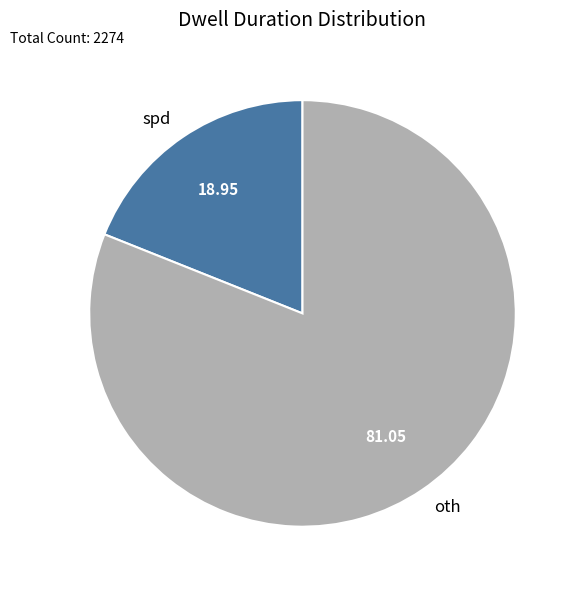

Does spd represent more than half of the total?

No